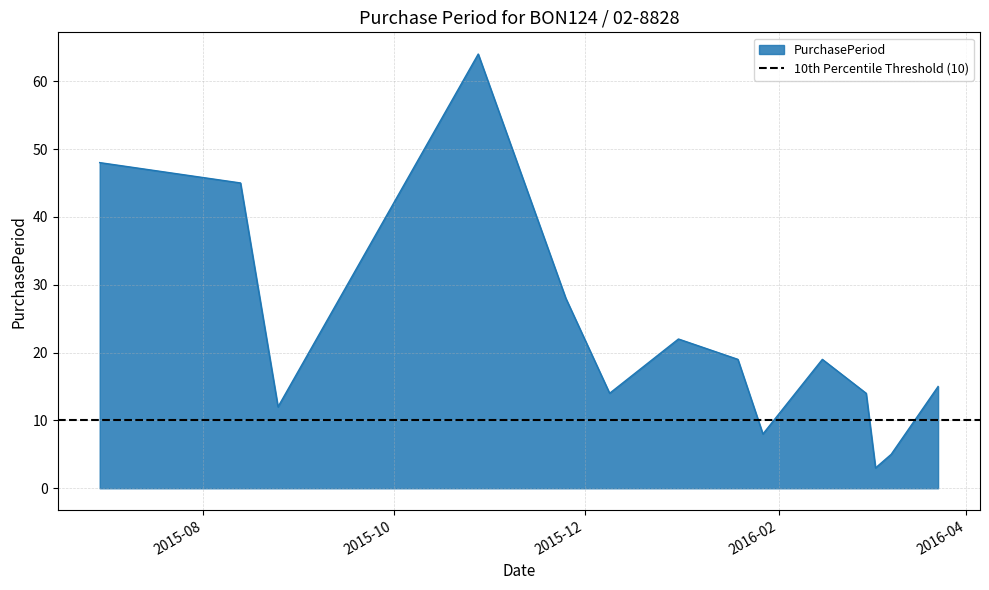

What position from the right is 2015-12-31?

8